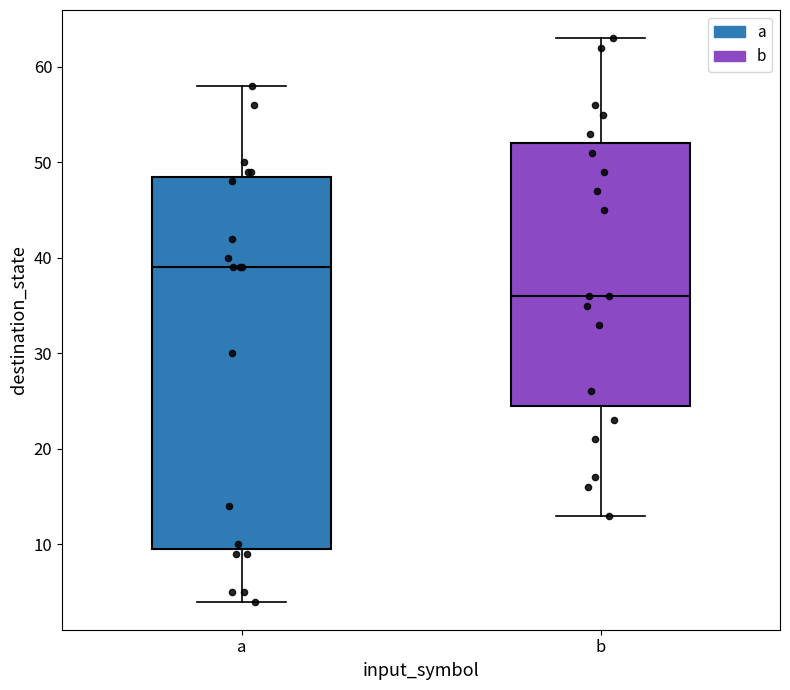

Comparing the boxes themselves (not the whiskers), which one is the tallest?

a